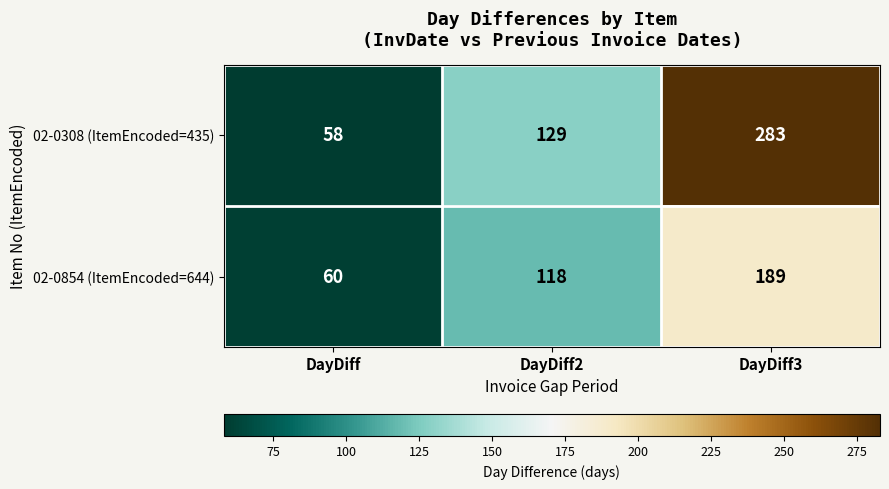

Which category has the lowest value across all series?

DayDiff